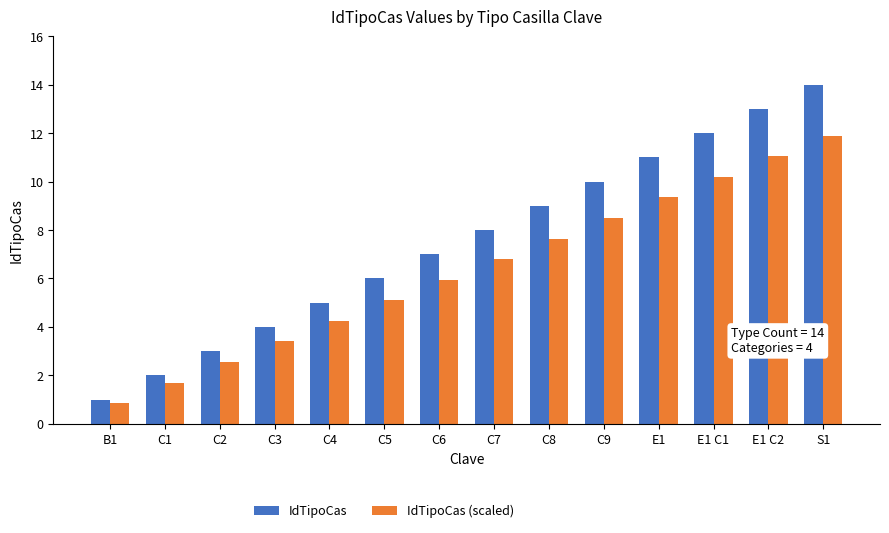

Which series has the largest total across all categories?

IdTipoCas